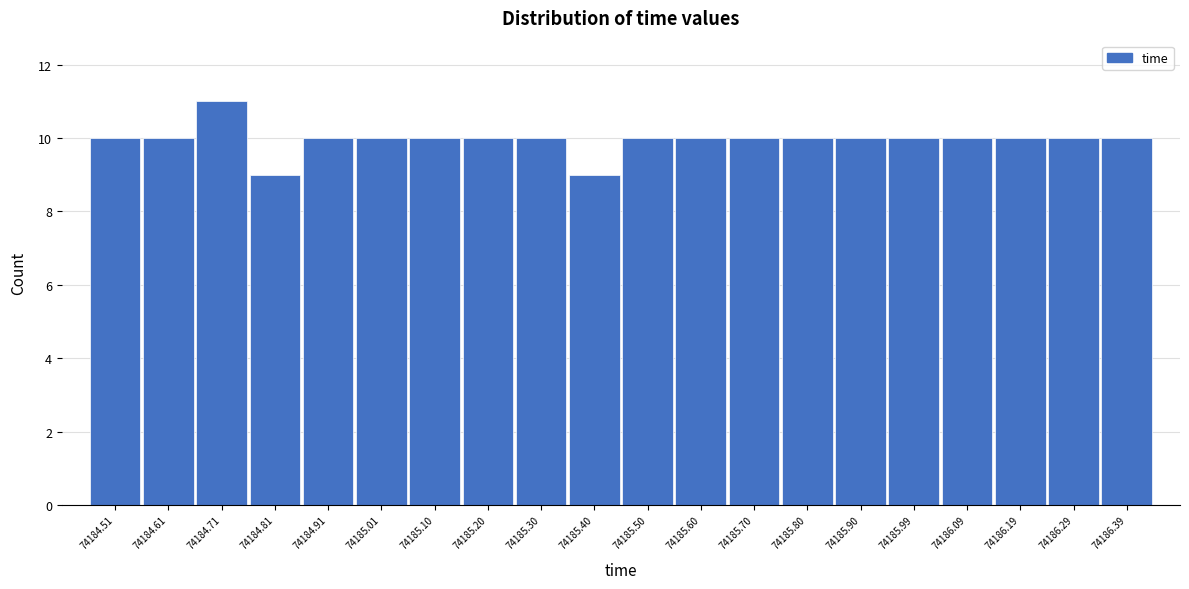

Reading left to right, list all the values displayed in this chart.

10	10	11	9	10	10	10	10	10	9	10	10	10	10	10	10	10	10	10	10